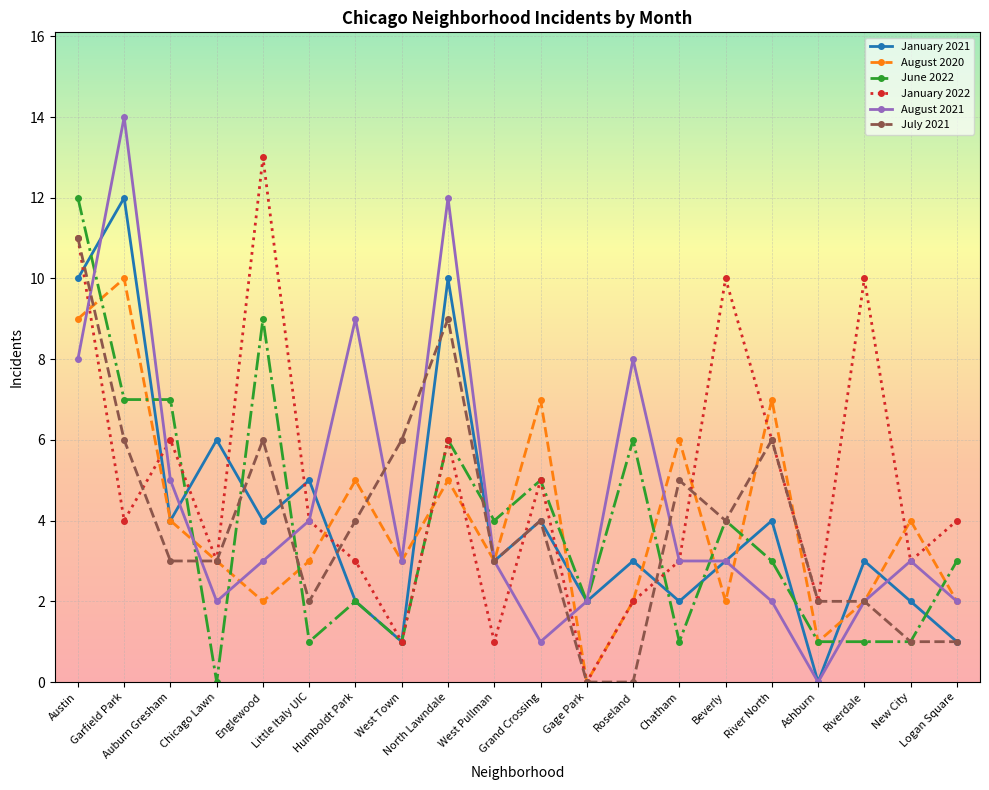

At which category does the chart reach its peak across all series?

Garfield Park